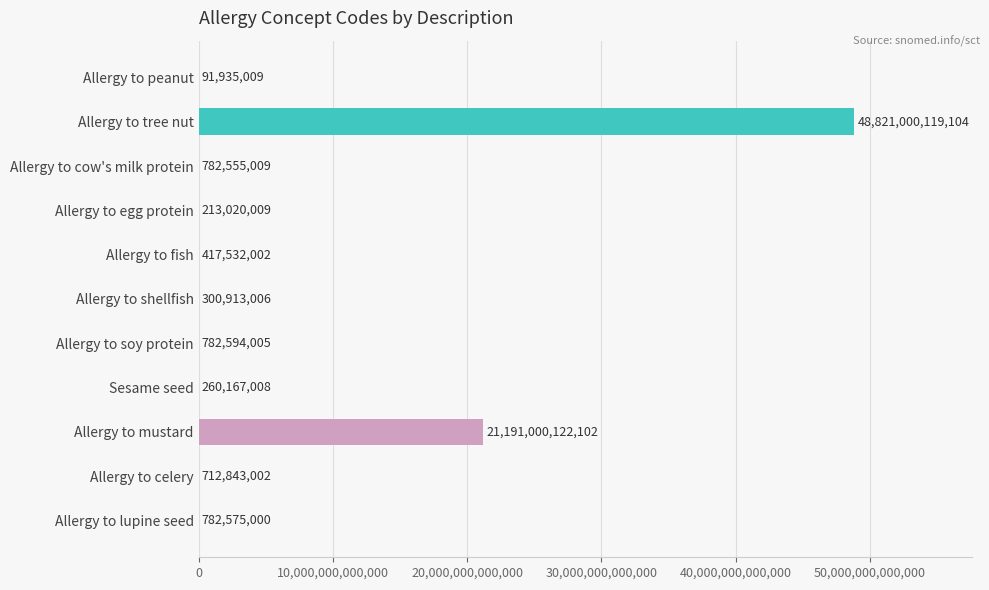

Which label corresponds to the largest value in the chart?

Allergy to tree nut